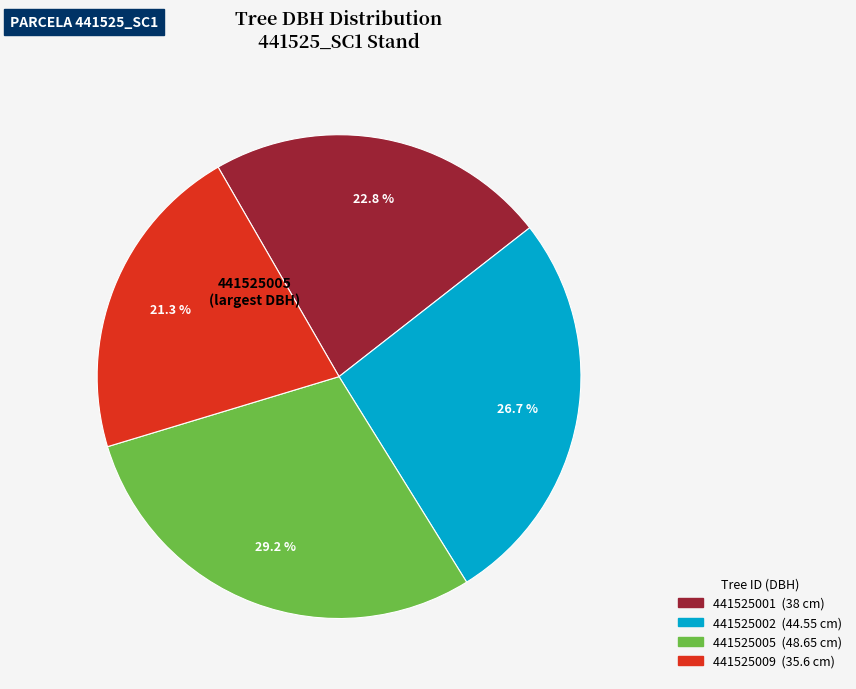

Does any single category account for the majority?

No